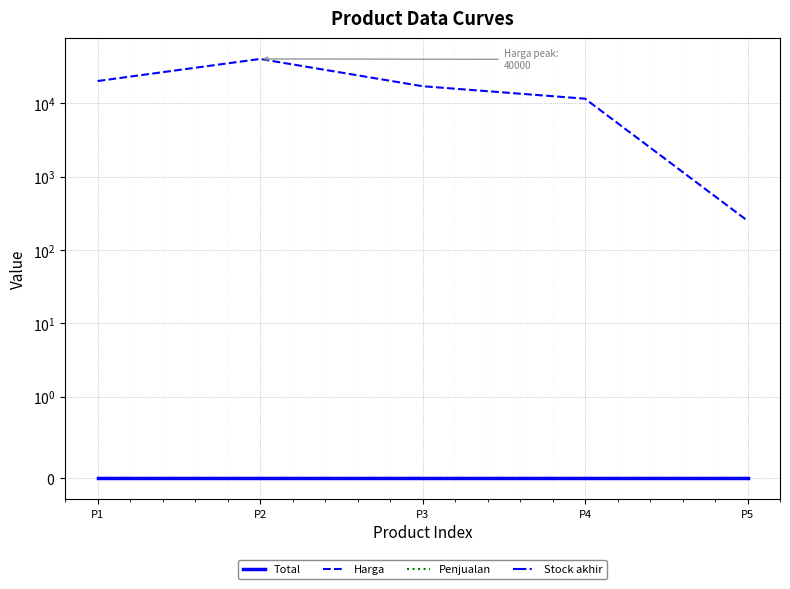

What is the spread (max minus min) of values at P4?

11500